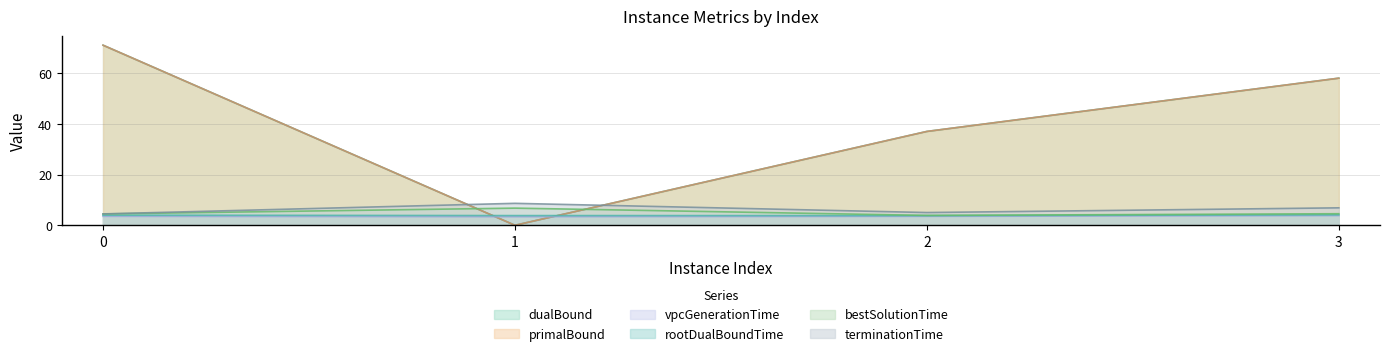

True or false: terminationTime and bestSolutionTime cross at least once.

False